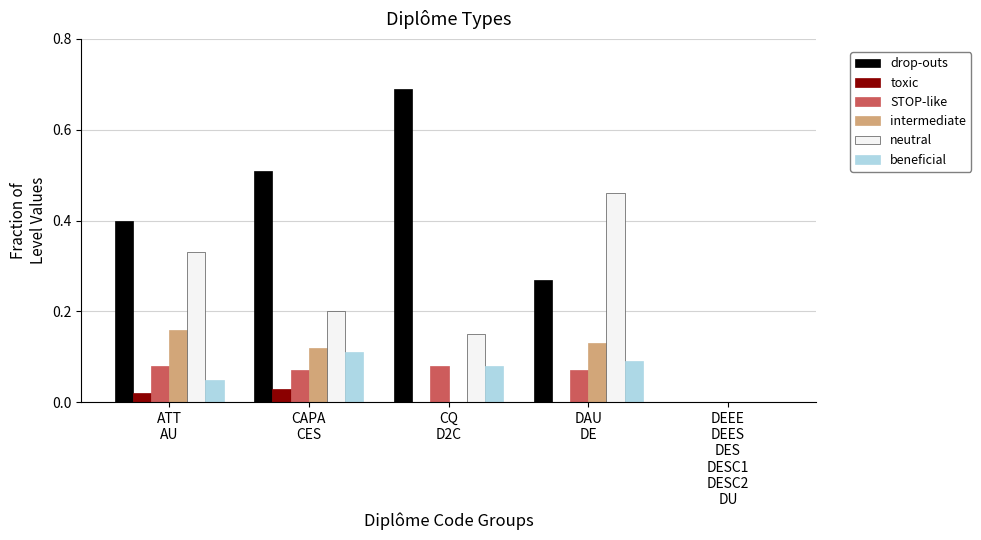

What is the sum of all intermediate values?

0.4